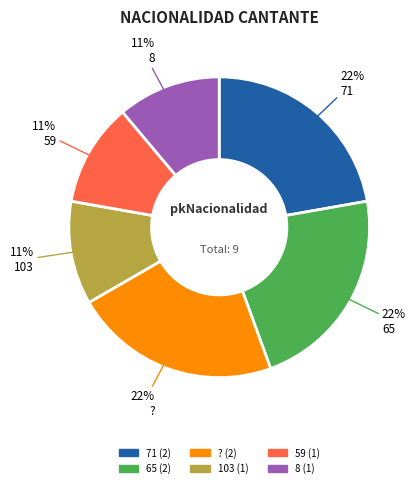

Approximately how many times larger is the value at 65 compared to ??

1.0